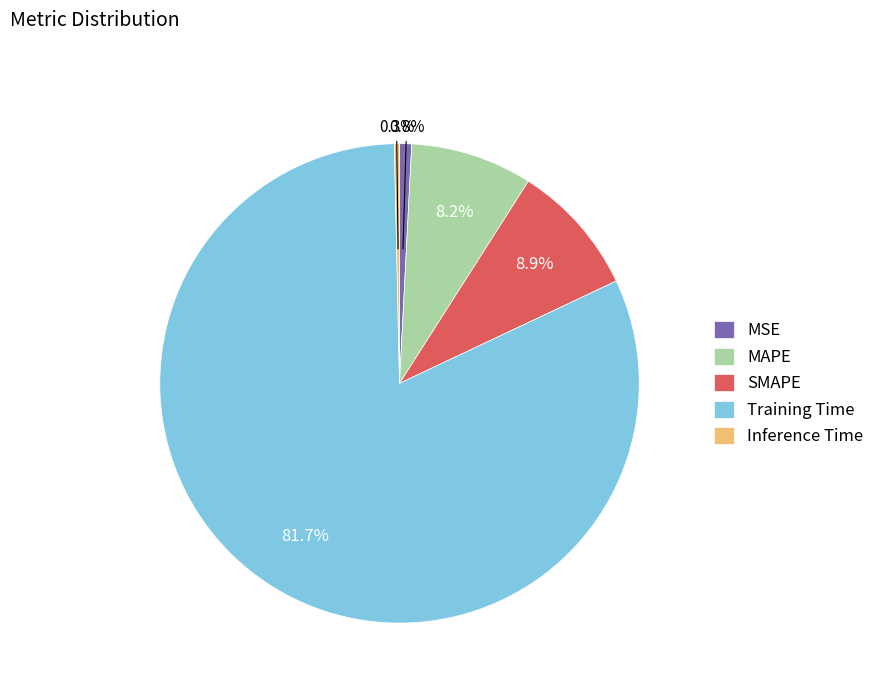

Does any single category account for the majority?

Yes